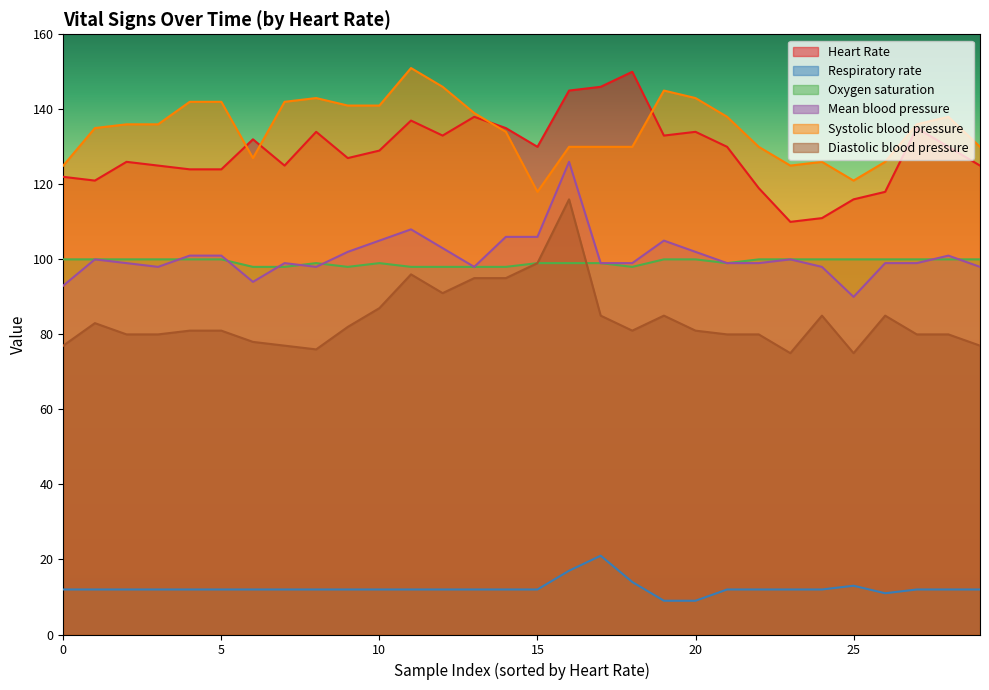

List the series in order of their peak value, lowest first.

Respiratory rate, Oxygen saturation, Diastolic blood pressure, Mean blood pressure, Heart Rate, Systolic blood pressure